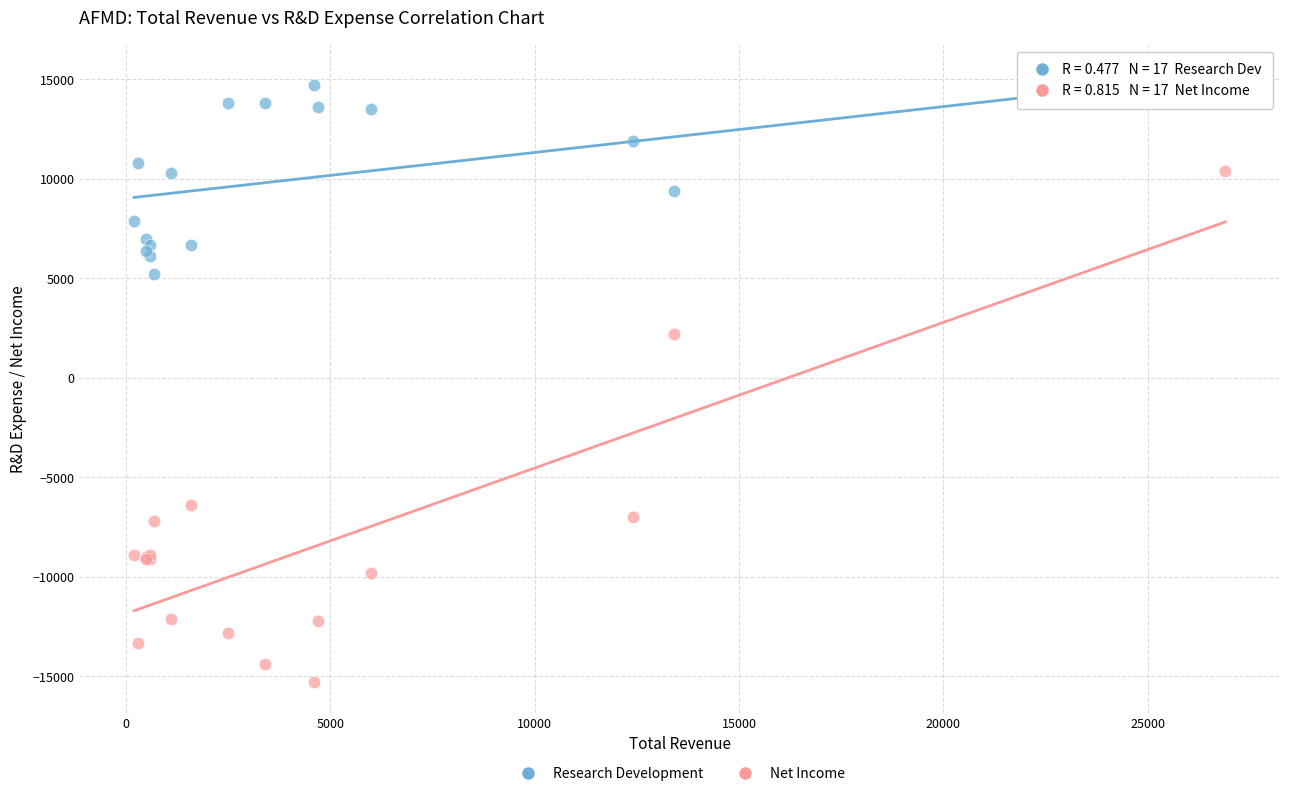

Which series has the largest Y range (max minus min)?

Net Income